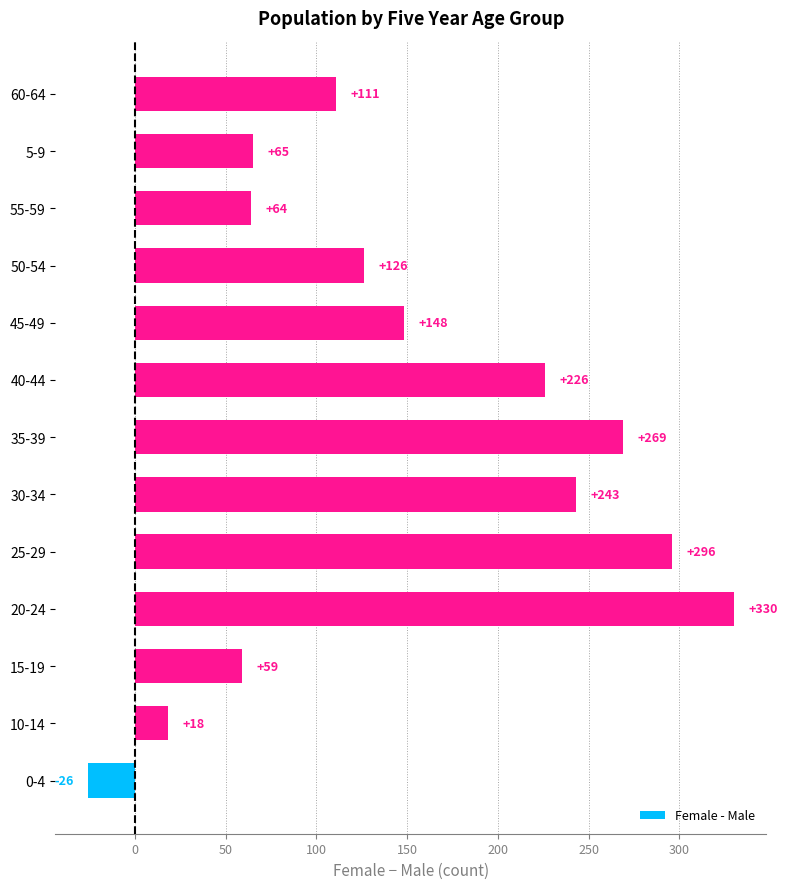

What is the difference between the maximum and minimum values?

356